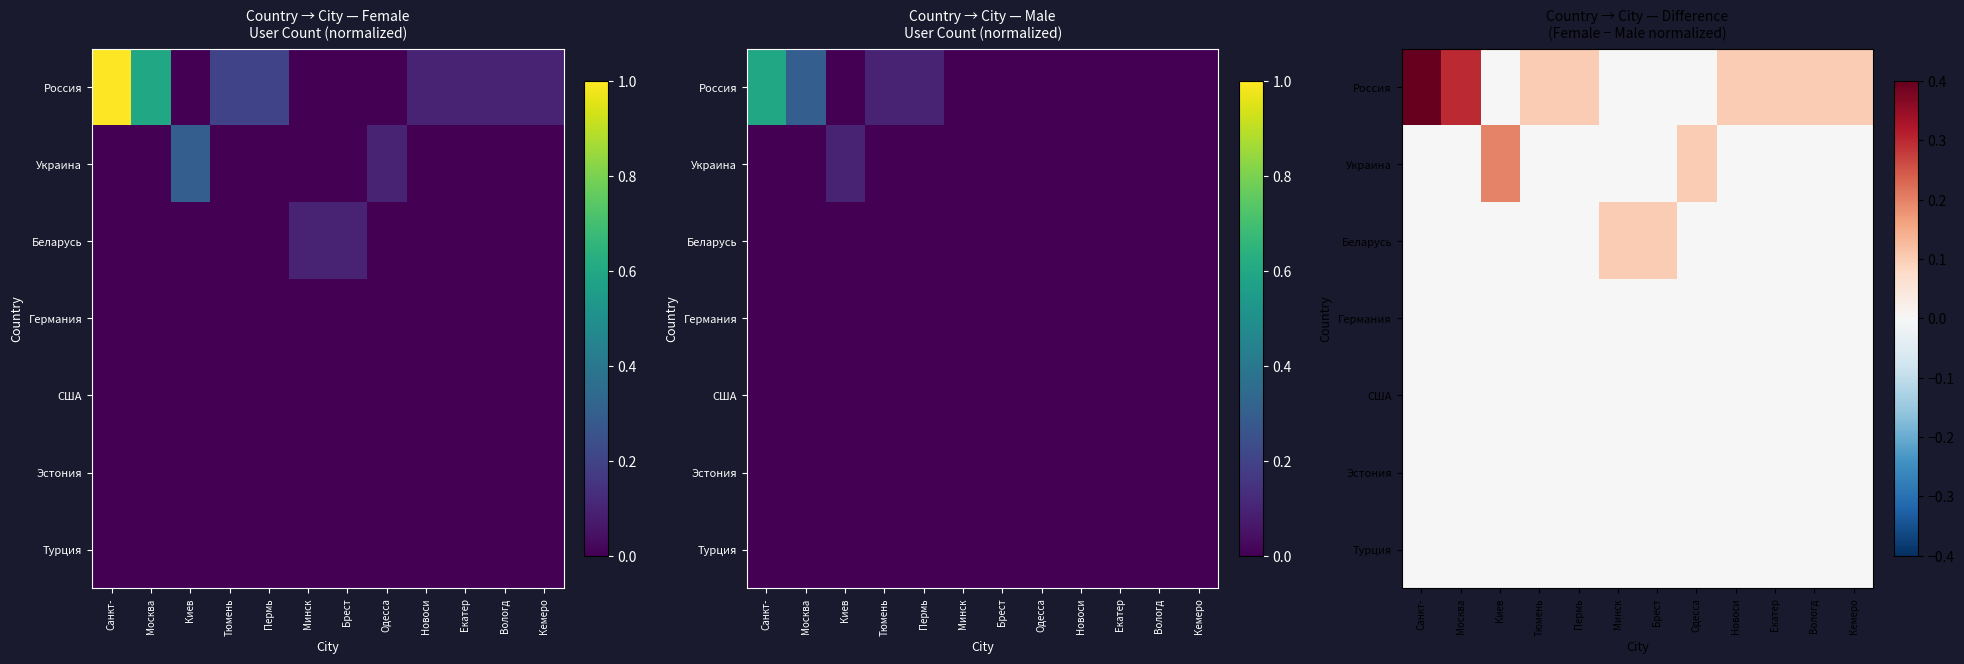

At which category is the sum across all series the highest?

Санкт-